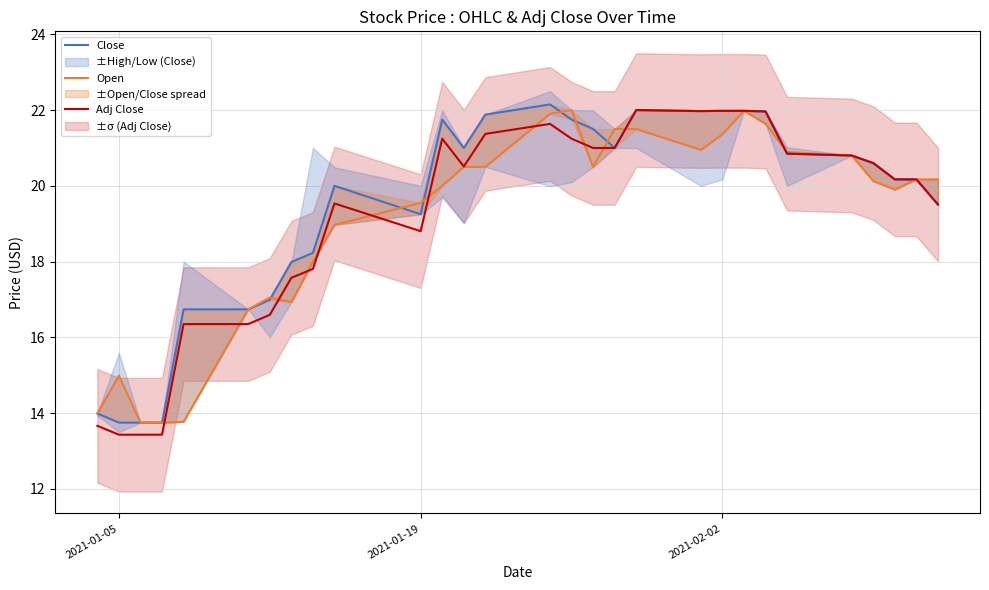

How many lines are shown in the chart?

3